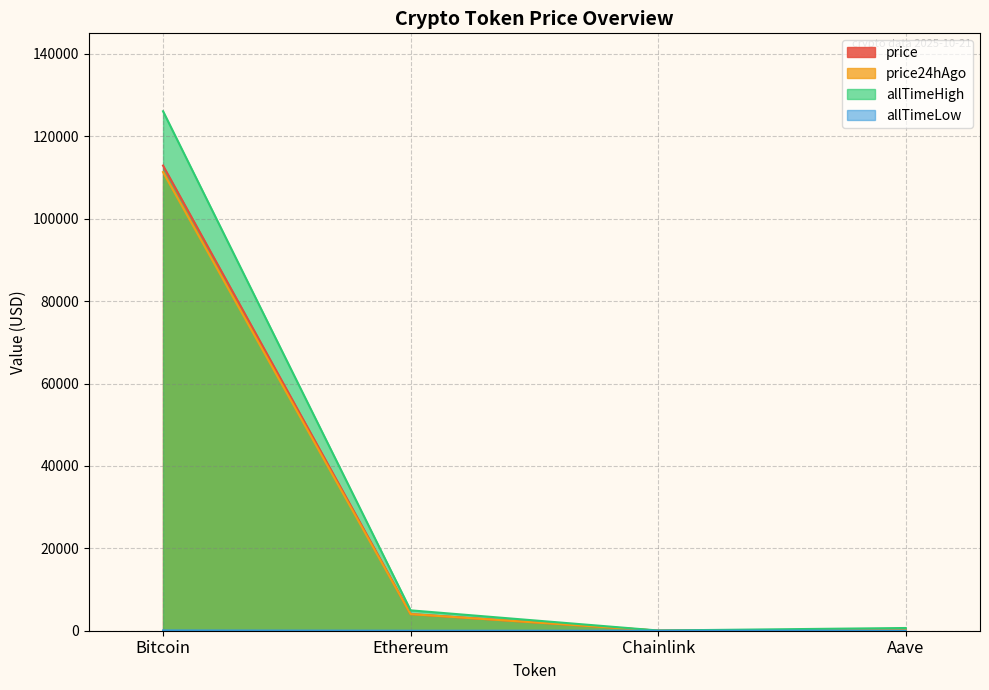

Reading left to right, extract all data points from this chart.

price: 112896.0	4040.2	18.8	233.8
price24hAgo: 111313.0	4021.5	18.9	230.1
allTimeHigh: 126080.0	4946.1	52.7	661.7
allTimeLow: 67.8	0.4	0.1	26.0